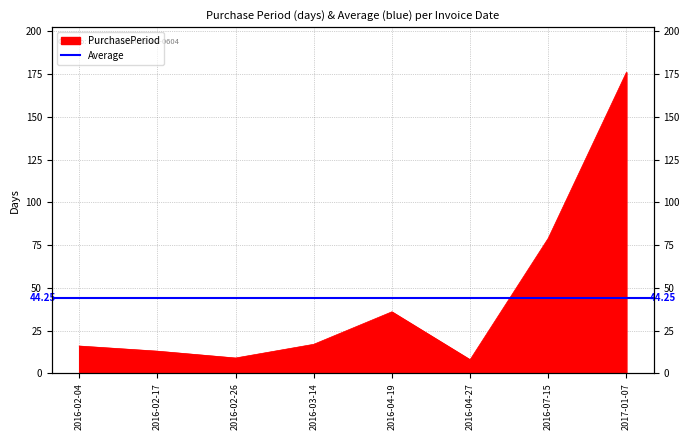

At which category does the data reach its first local peak?

2016-04-19